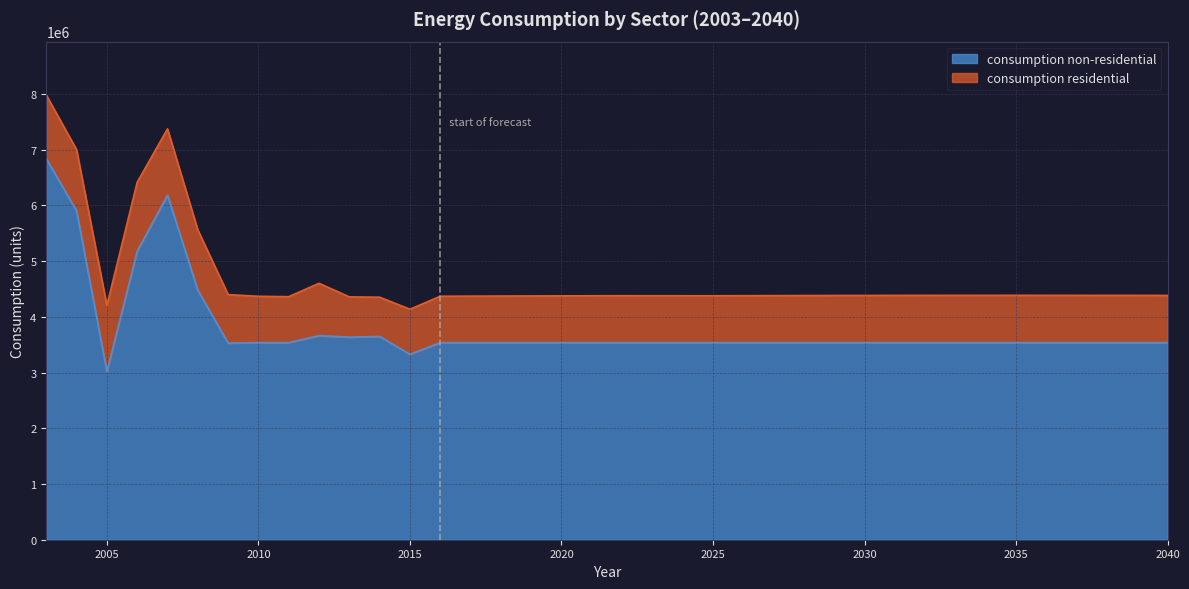

The chart shows a value of 2158962 at 2029. True or false?

False